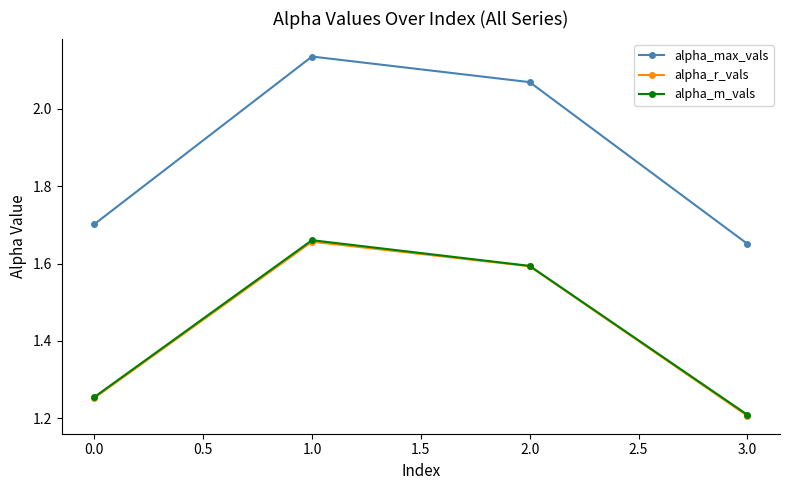

How many alpha_r_vals values are between 1 and 2?

4